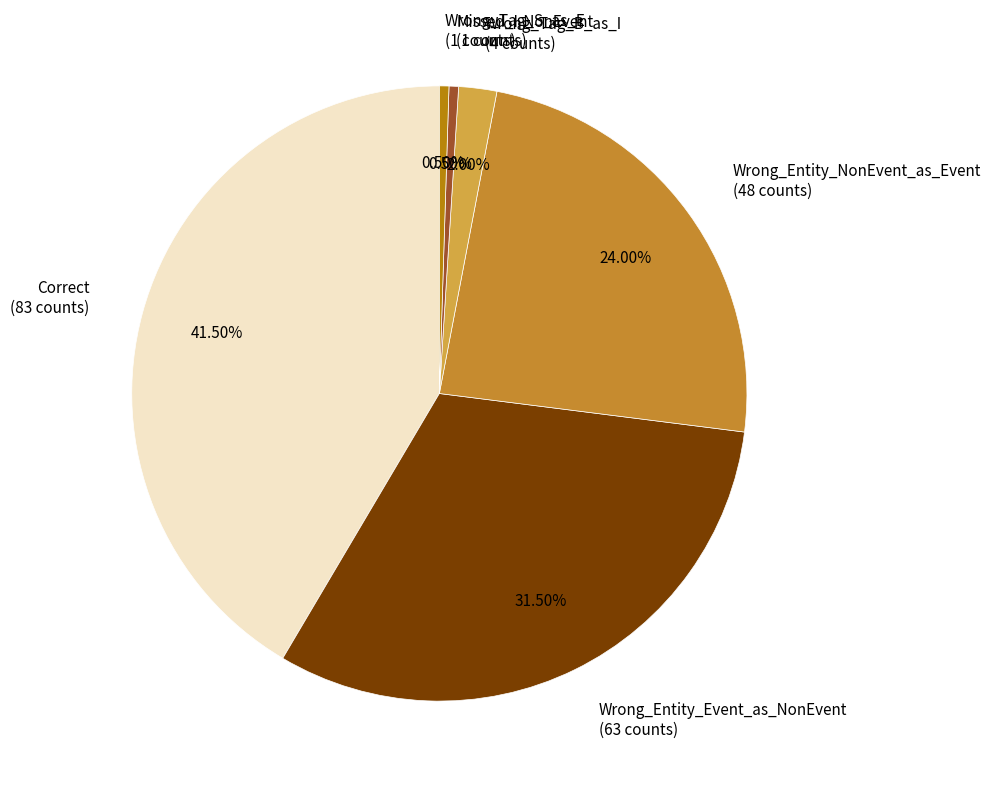

Which category has the biggest portion of the pie?

Correct